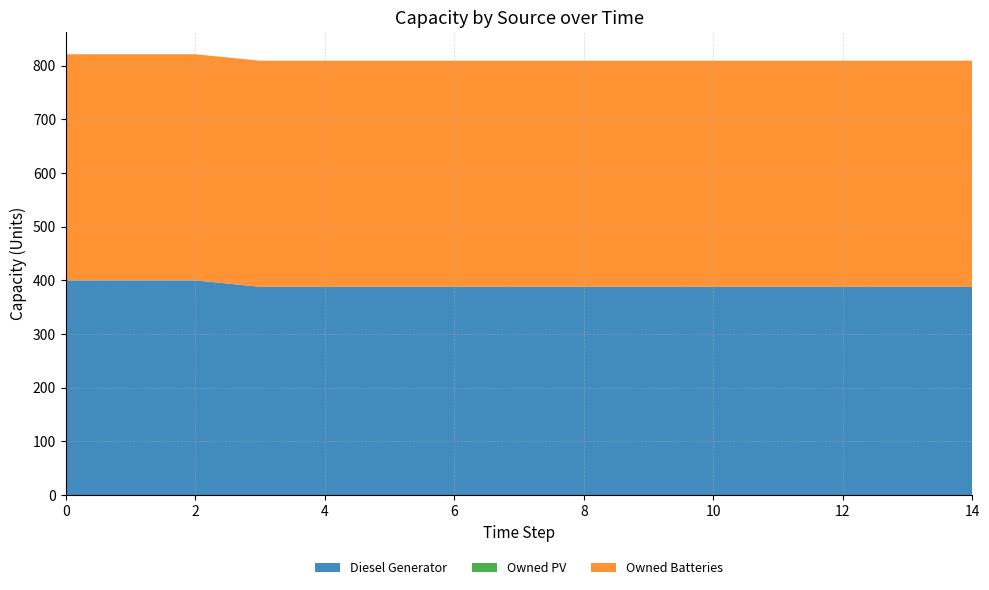

Reading left to right, transcribe all the data shown in this chart.

Diesel Generator: 400	400	400	388	388	388	388	388	388	388	388	388	388	388	388
Owned PV: 0	0	0	0	0	0	0	0	0	0	0	0	0	0	0
Owned Batteries: 421	421	421	421	421	421	421	421	421	421	421	421	421	421	421